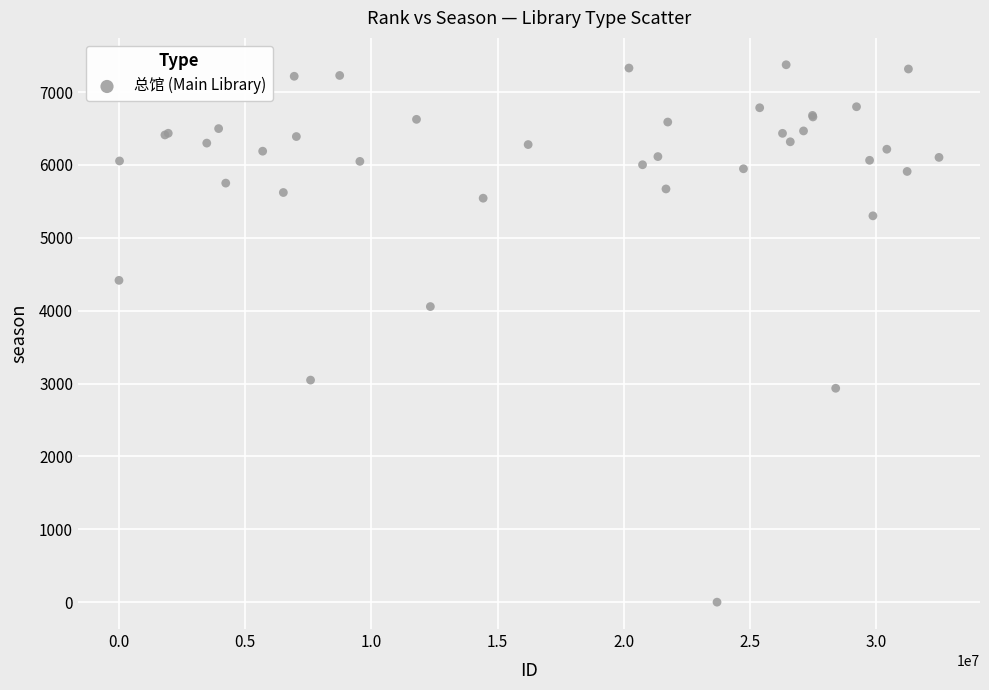

What Y value in the scatter plot is closest to 3687?

4056